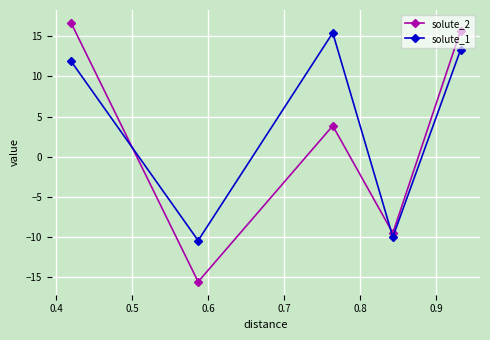

How many interior local peaks does the solute_1 series have?

1